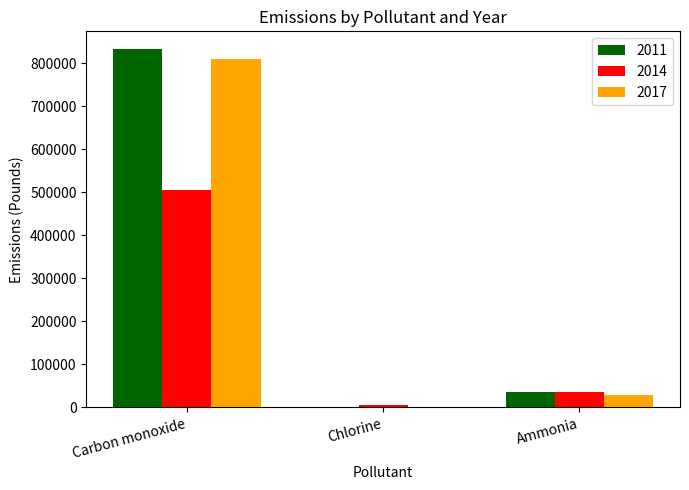

The value of 2014 at Carbon monoxide is 658010.9. True or false?

False